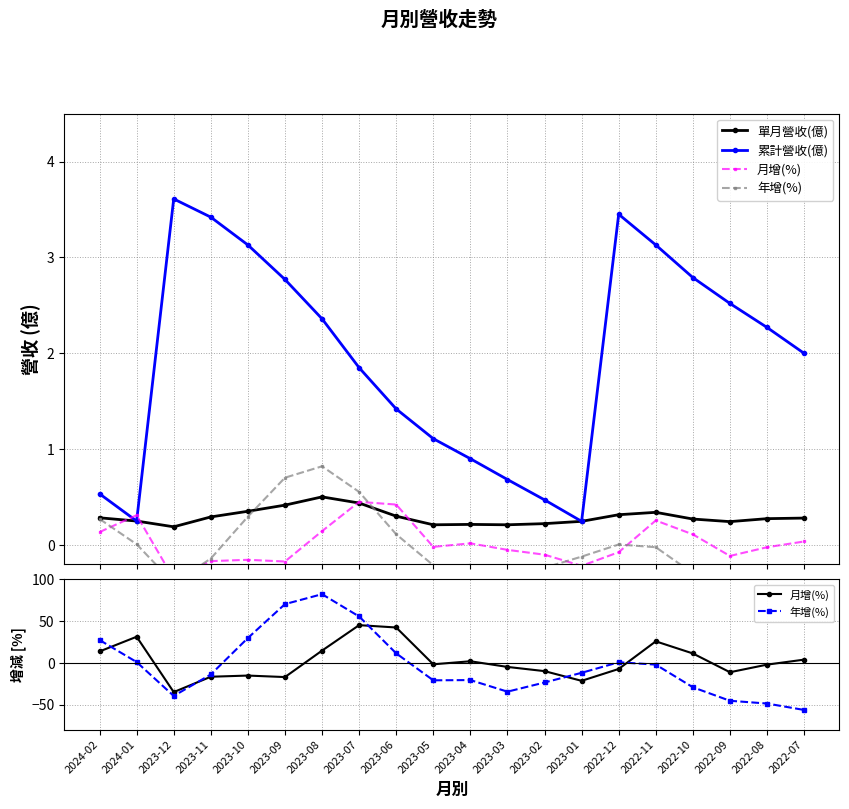

Reading left to right, what are all the values shown in this chart?

單月營收(億): 0.3	0.3	0.2	0.3	0.4	0.4	0.5	0.4	0.3	0.2	0.2	0.2	0.2	0.2	0.3	0.3	0.3	0.2	0.3	0.3
累計營收(億): 0.5	0.3	3.6	3.4	3.1	2.8	2.4	1.9	1.4	1.1	0.9	0.7	0.5	0.2	3.5	3.1	2.8	2.5	2.3	2.0
月增(%): 13.6	31.2	-35.1	-16.7	-15.3	-17.1	14.6	45.1	42.3	-1.8	1.8	-4.9	-10.0	-21.6	-7.4	25.7	11.2	-11.3	-2.2	3.8
年增(%): 27.3	0.9	-39.7	-14.0	29.7	70.3	82.2	55.5	11.3	-21.0	-20.7	-34.6	-23.6	-12.0	0.7	-2.2	-29.3	-45.5	-48.8	-56.5